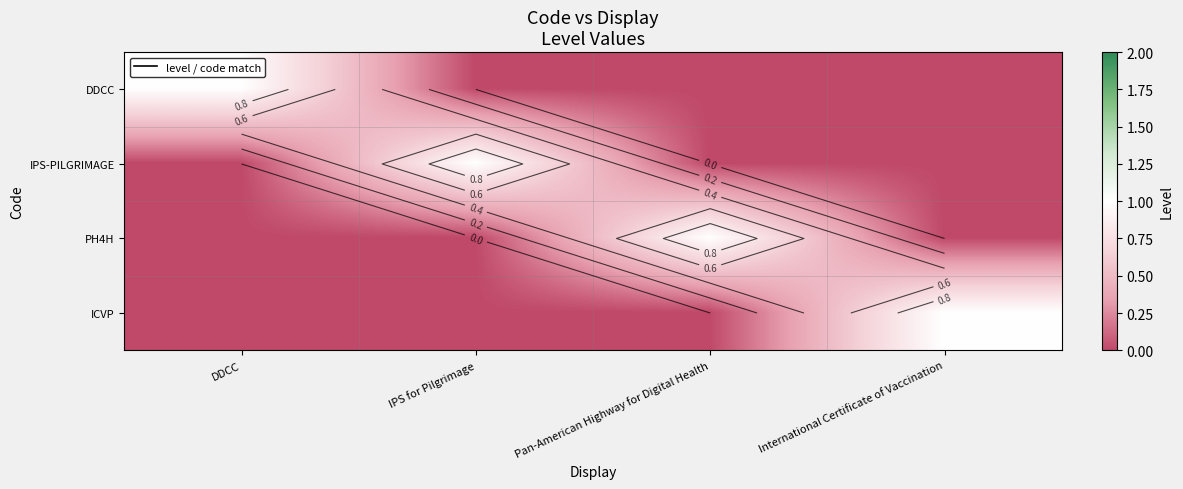

Count the ICVP values in the range 0 to 1.

4